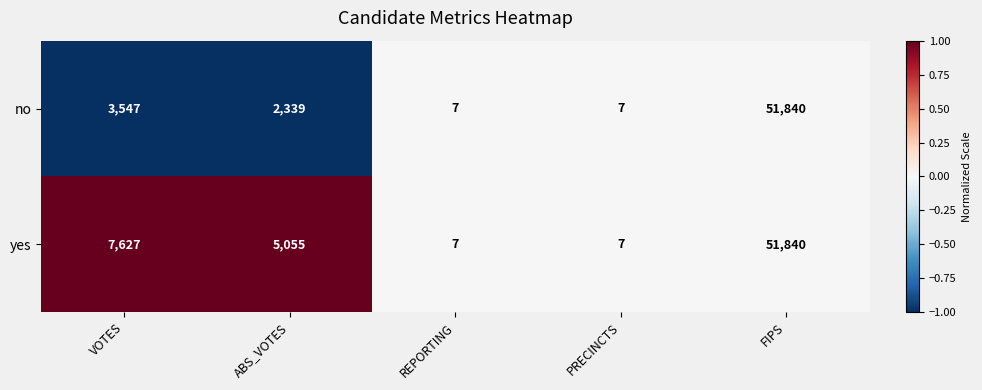

Reading right to left, transcribe all the data shown in this chart.

no: FIPS=51840	PRECINCTS=7	REPORTING=7	ABS_VOTES=2339	VOTES=3547
yes: FIPS=51840	PRECINCTS=7	REPORTING=7	ABS_VOTES=5055	VOTES=7627